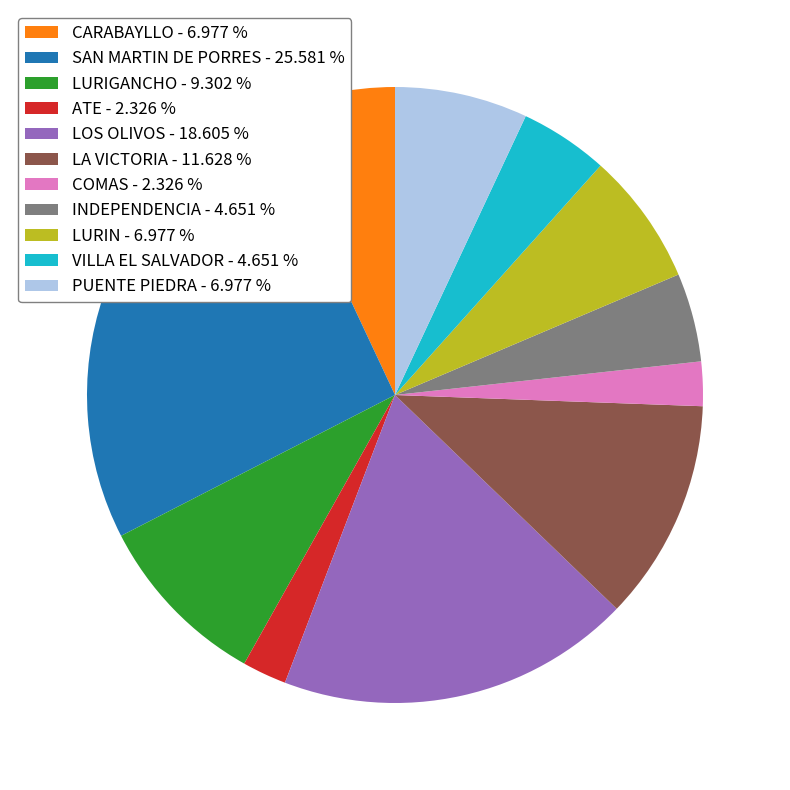

Do PUENTE PIEDRA - 6.977 % and LOS OLIVOS - 18.605 % together represent more than half of the pie?

No